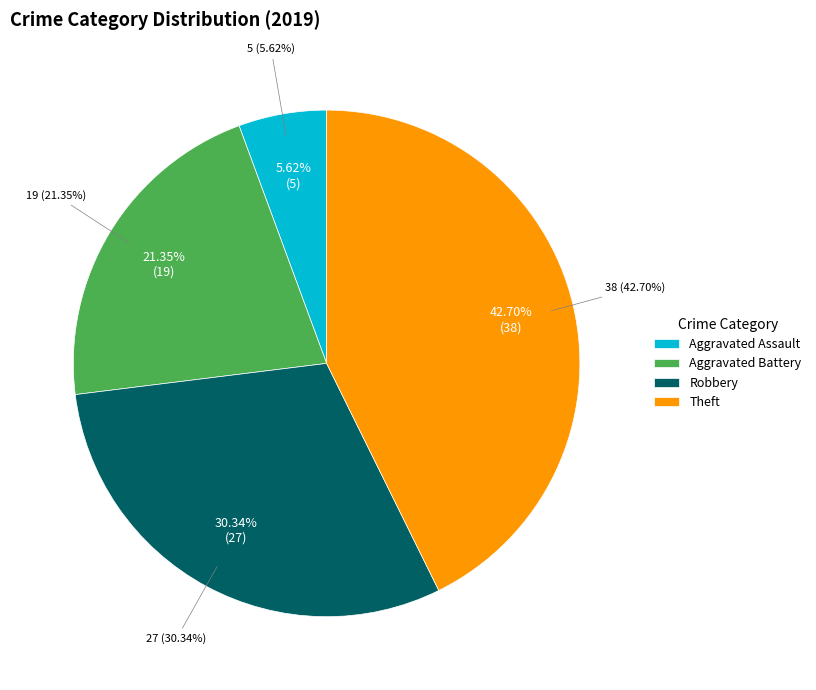

To the nearest percent, what is the combined percentage of Aggravated Battery and Robbery?

52%